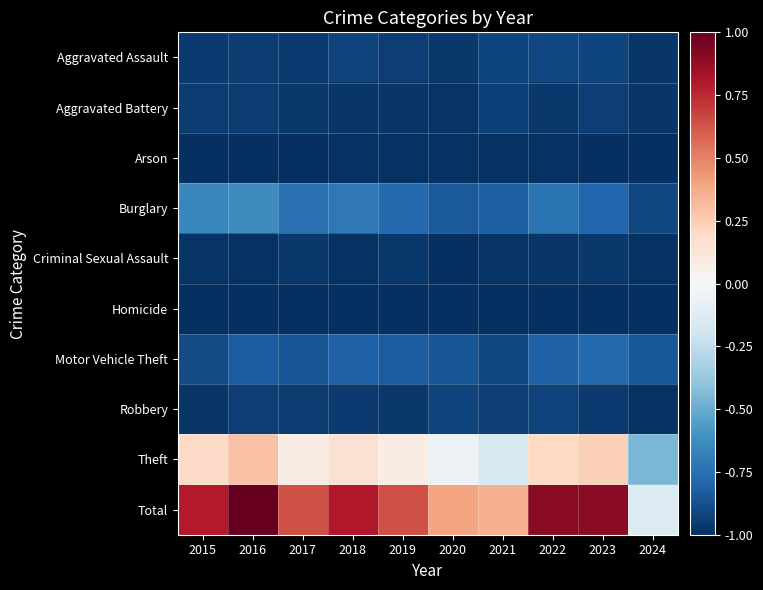

Which label corresponds to the largest value in the chart?

2016